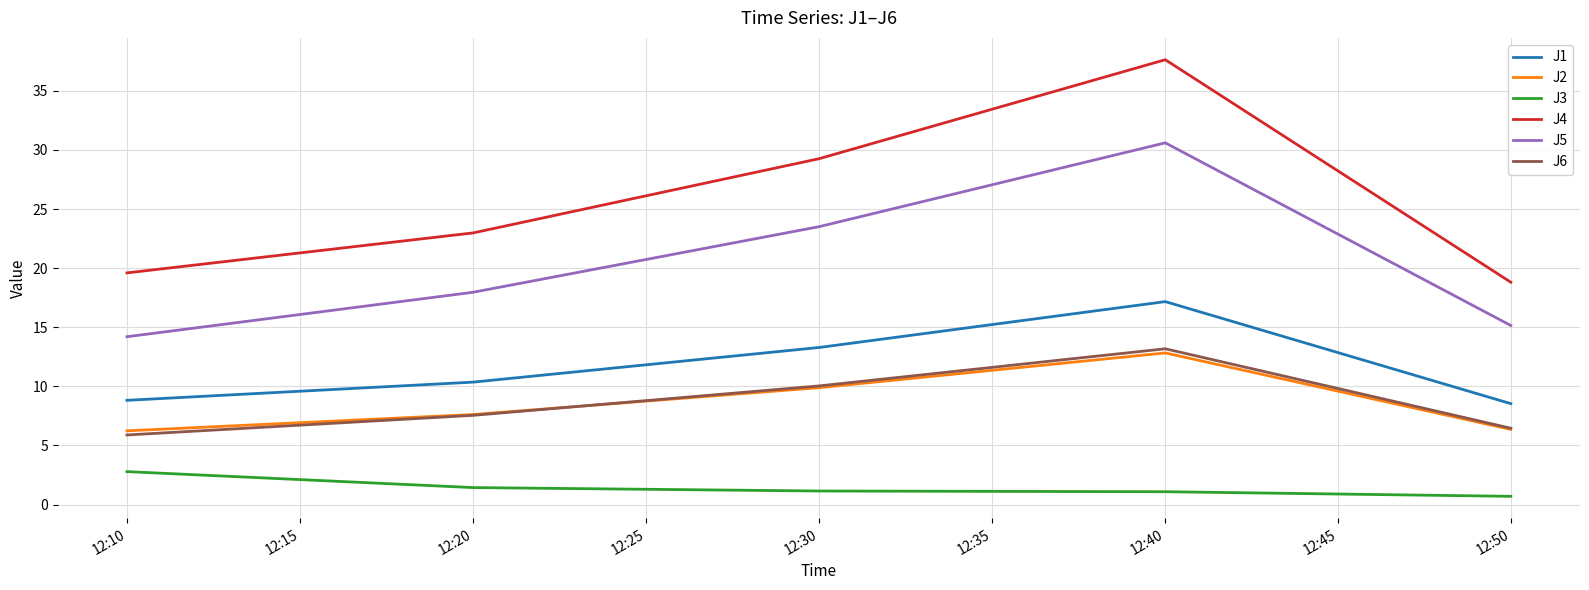

Which series has the widest spread of values?

J4